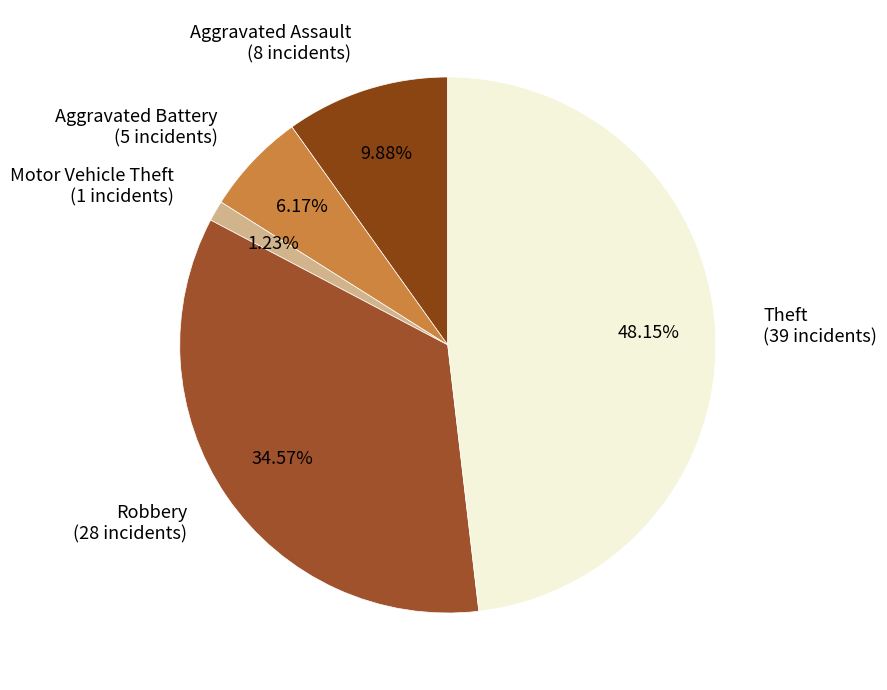

To the nearest percent, what is the difference between the largest and smallest slice percentages?

47%